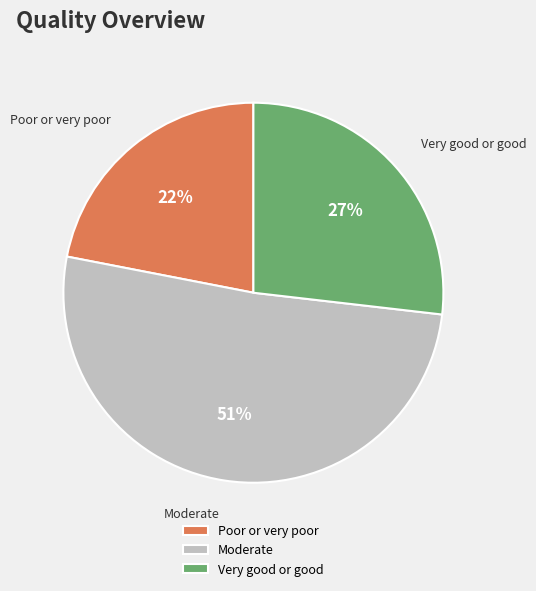

Rank the categories by value from highest to lowest.

Moderate, Very good or good, Poor or very poor